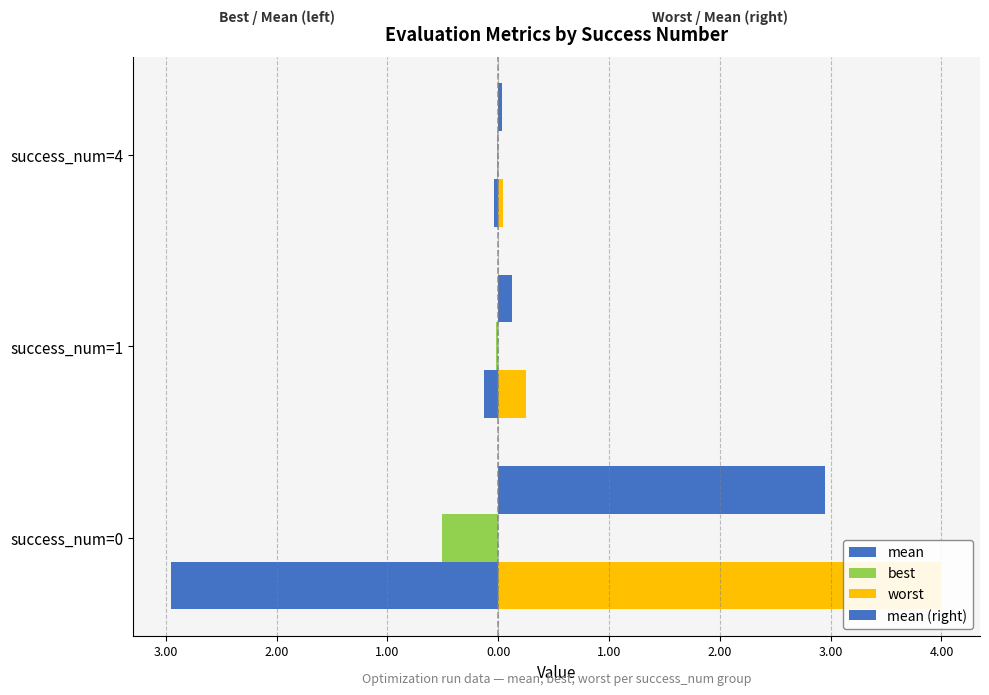

Which series has the widest spread of values?

worst